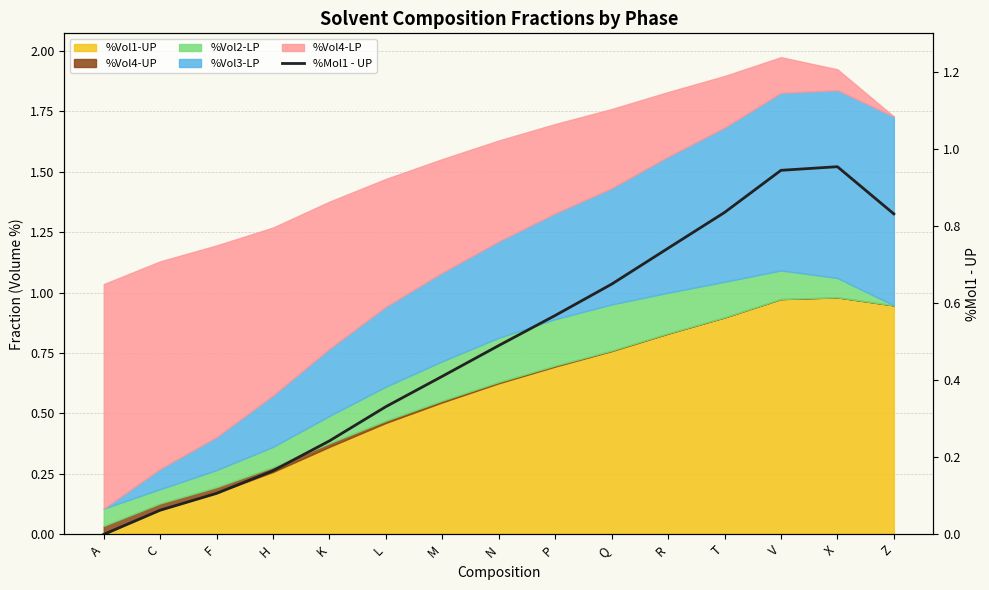

What is the maximum value shown in the chart?

1.0